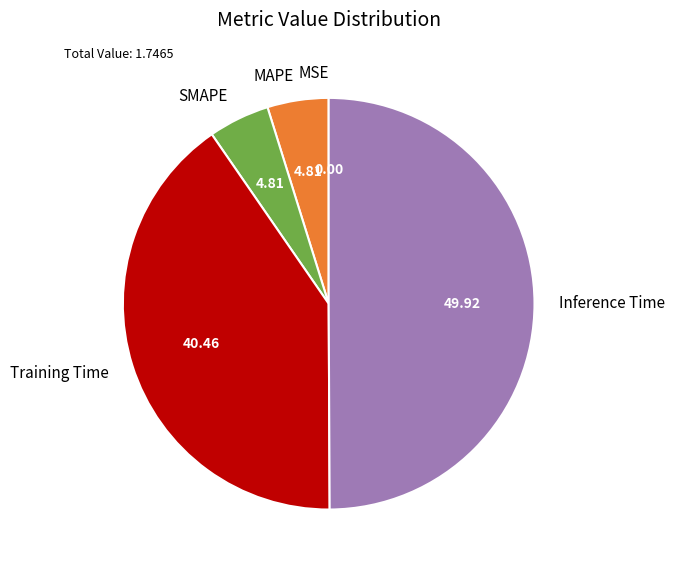

Is the sum of Training Time and MAPE greater than half?

No